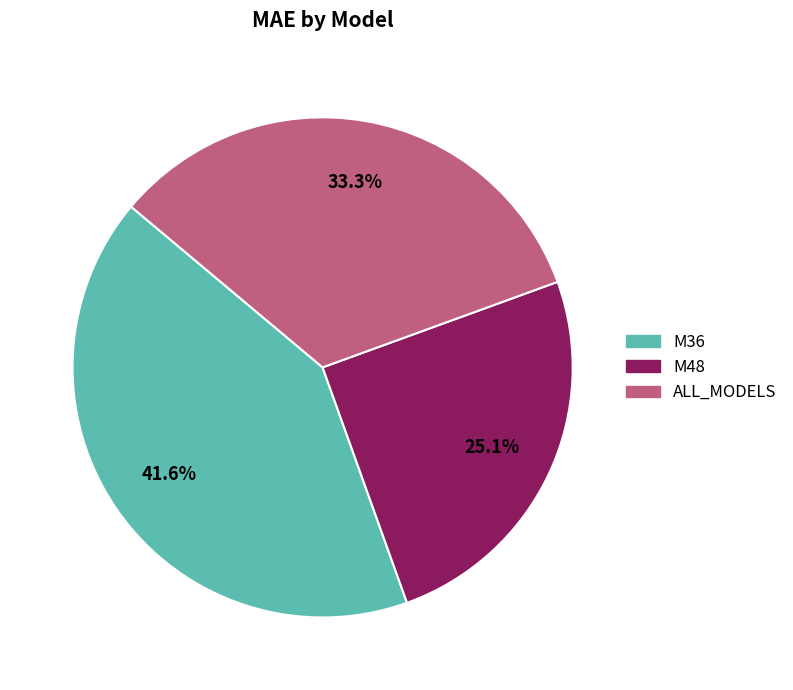

Approximately how many times larger is the value at M48 compared to ALL_MODELS?

0.8